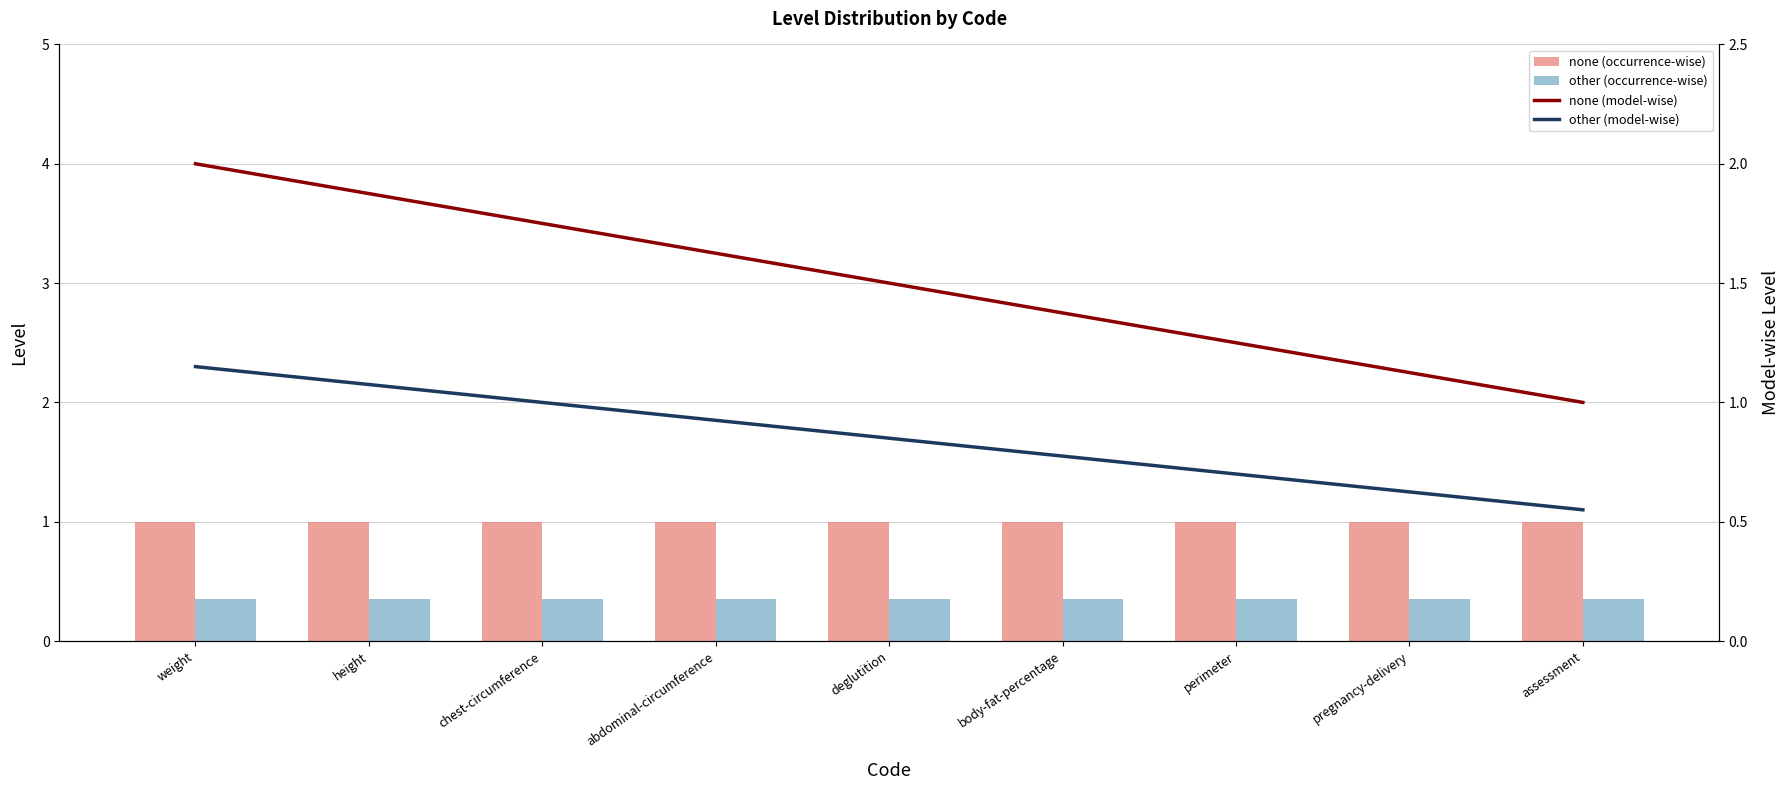

Is it true that none (model-wise) equals 0.8 at deglutition?

False